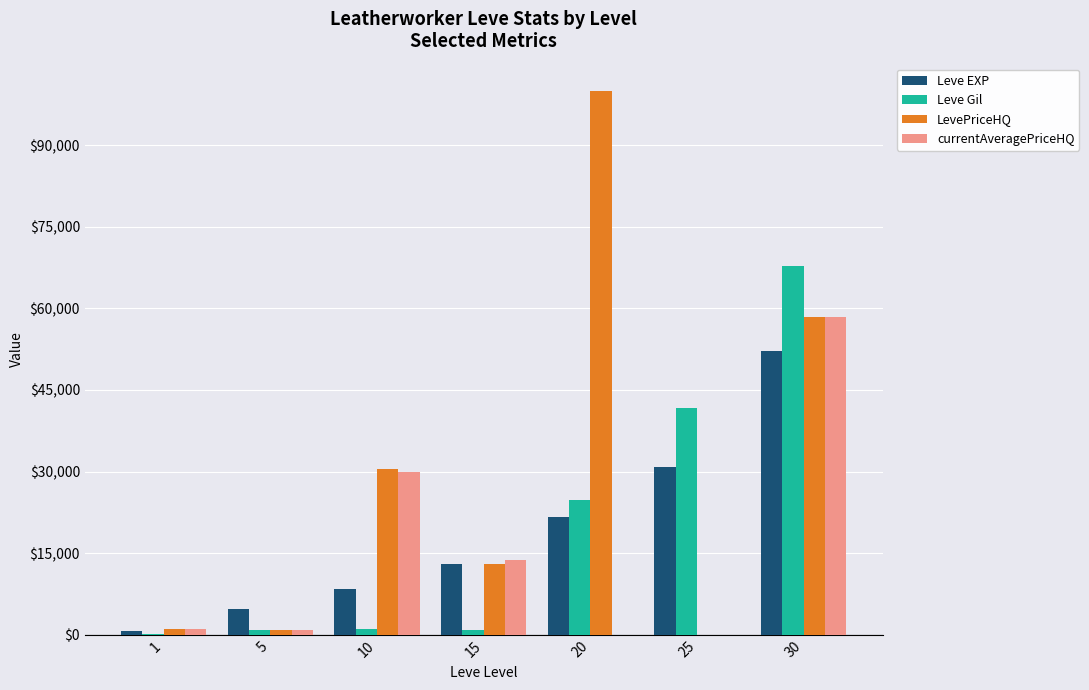

What is the sum of all Leve EXP values?

131420